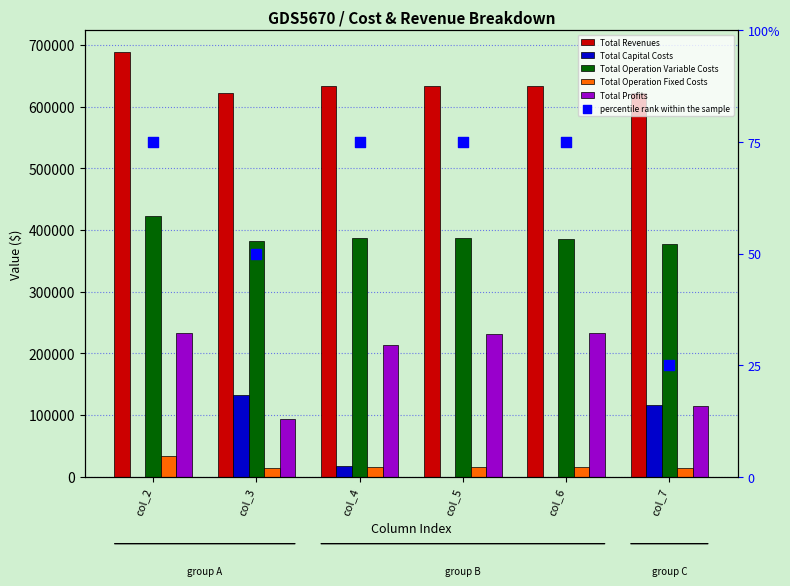

Which series reaches the minimum Y coordinate?

Total Capital Costs